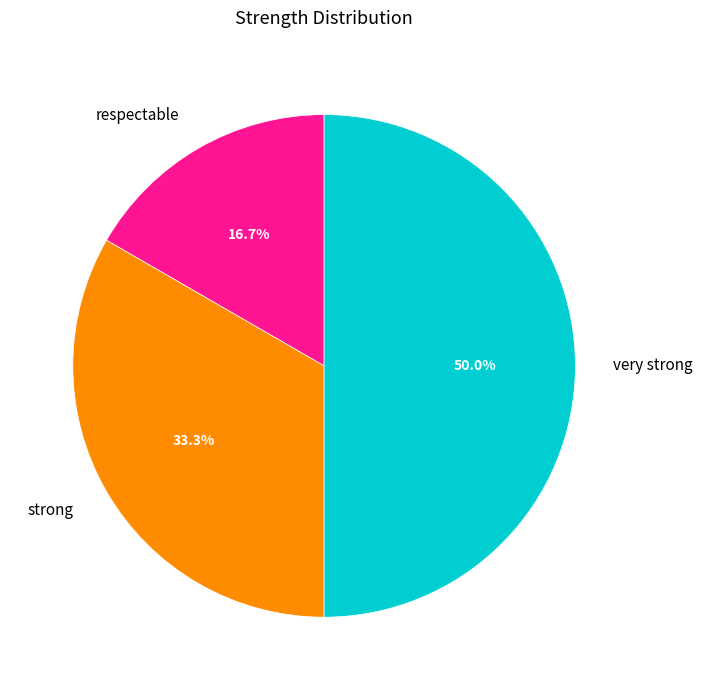

Does strong represent more than half of the total?

No